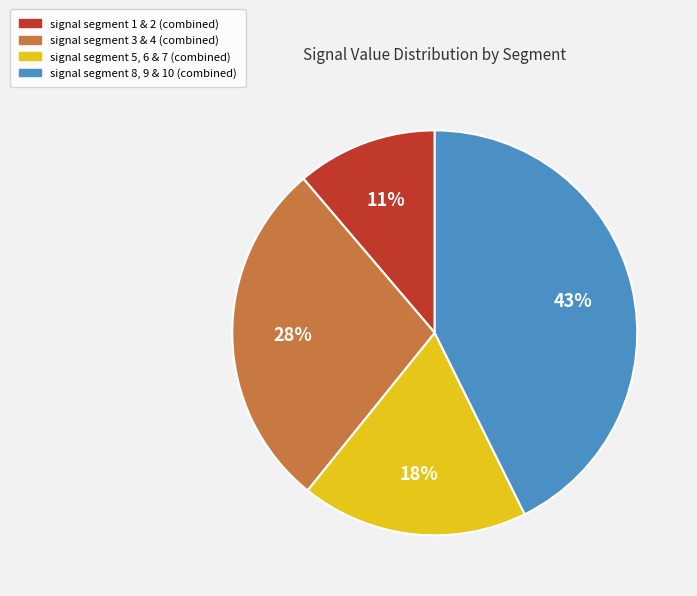

Rank the categories by value from lowest to highest.

signal segment 1 & 2 (combined), signal segment 5, 6 & 7 (combined), signal segment 3 & 4 (combined), signal segment 8, 9 & 10 (combined)